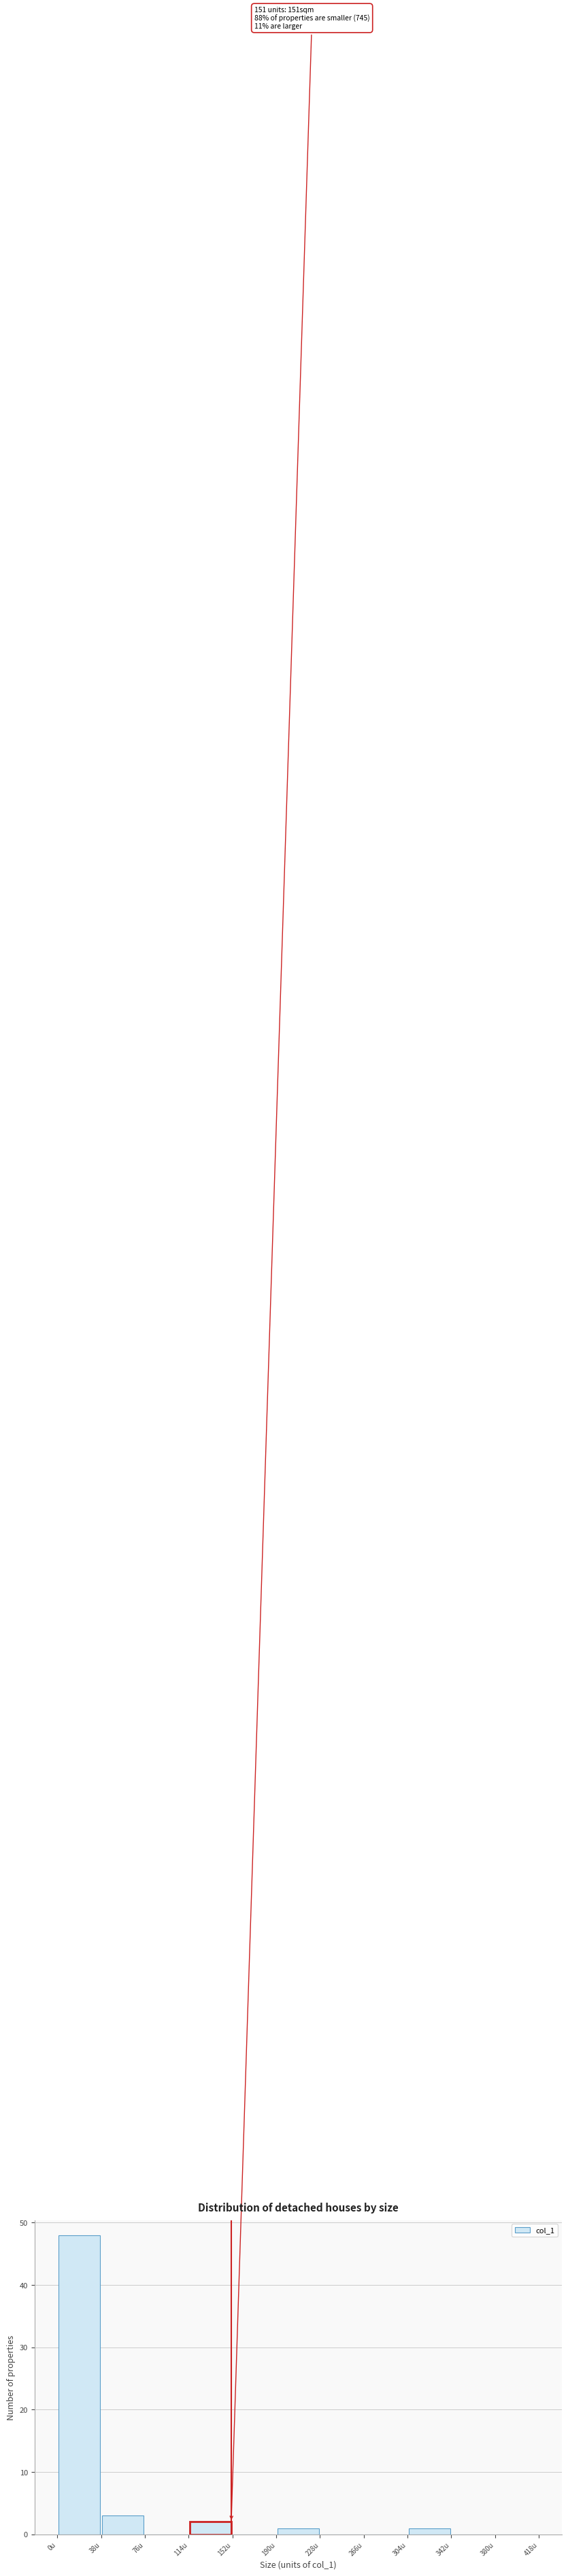

Which range on the x-axis has the tallest bar?

0 to 38